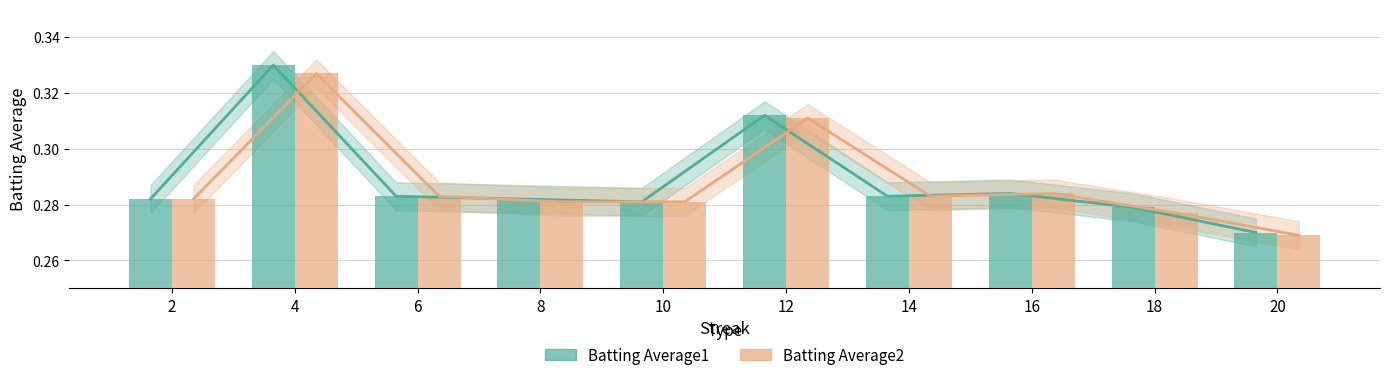

List the series in order of their peak value, lowest first.

Batting Average2, Batting Average1